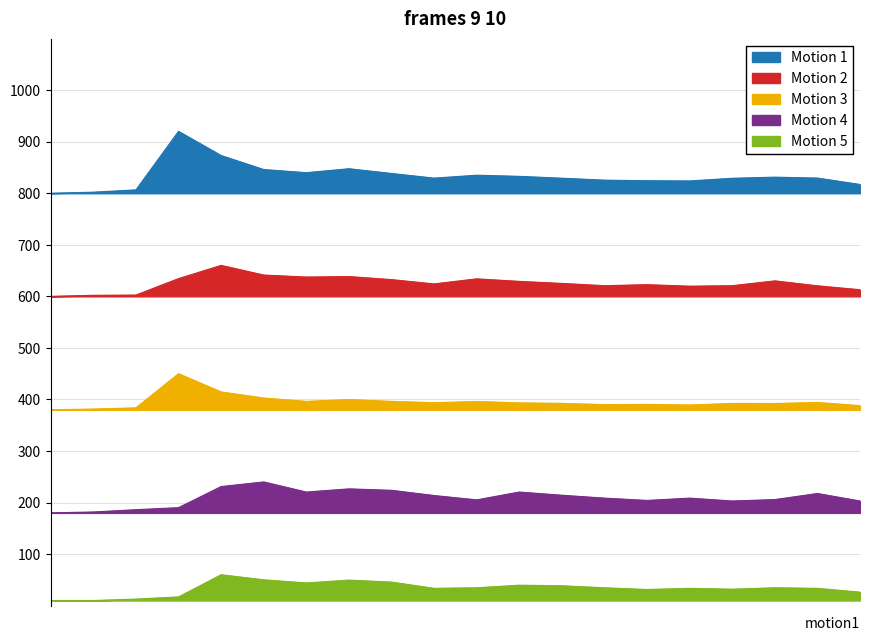

What is the approximate value of Motion 2 at 2018-01-30?

612.8